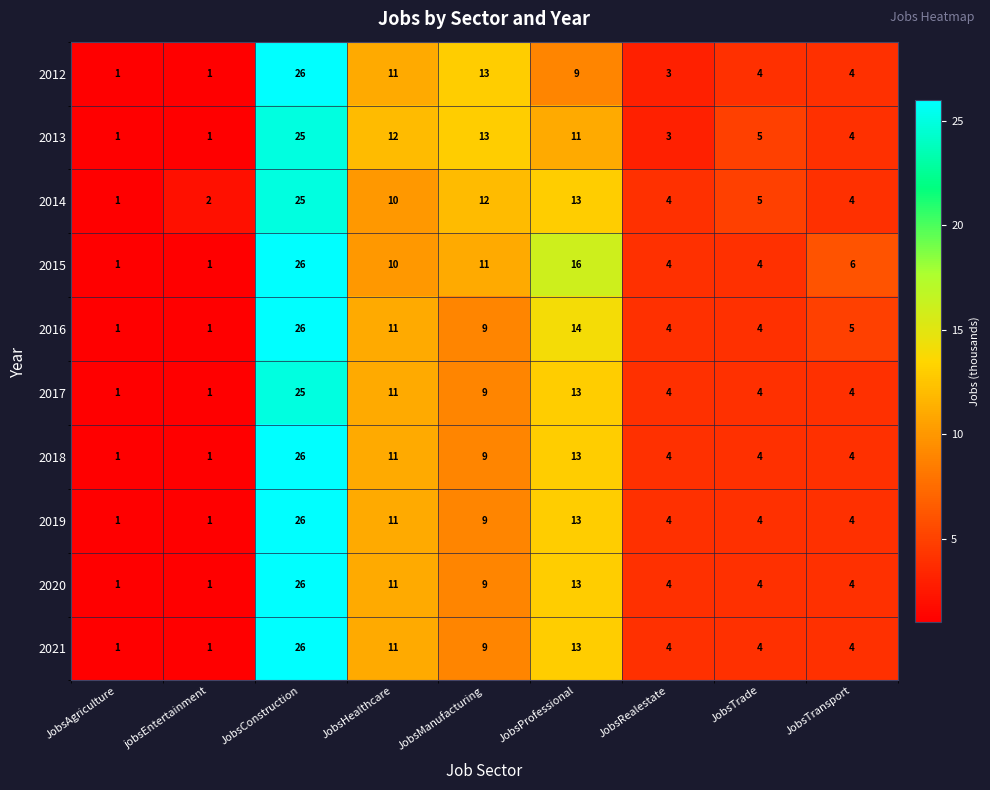

Count the number of data series in this chart.

10